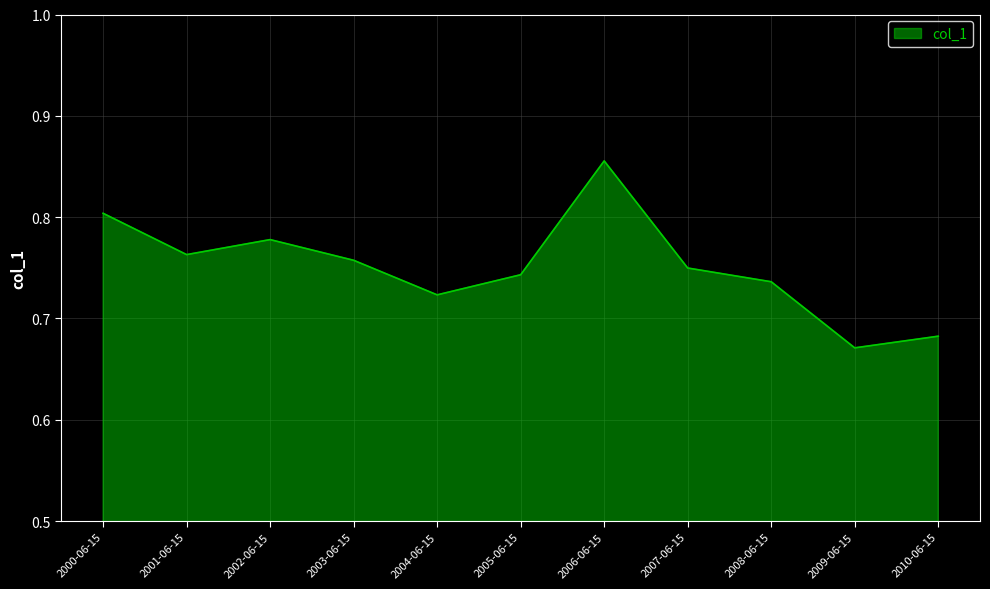

At which category does the data reach its first local valley?

2001-06-15